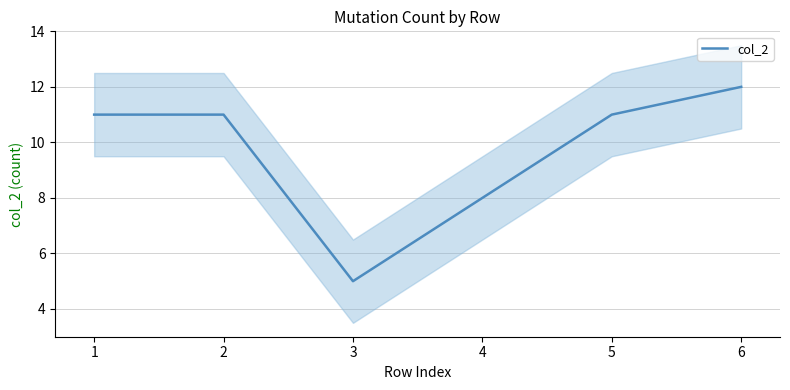

What is the sum of all values?

58